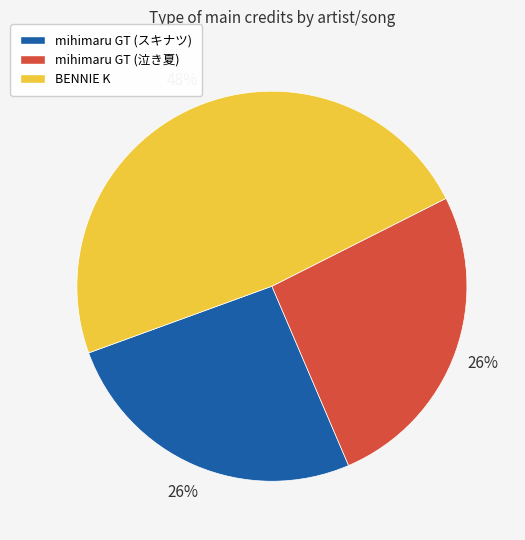

How many slices are in this pie chart?

3